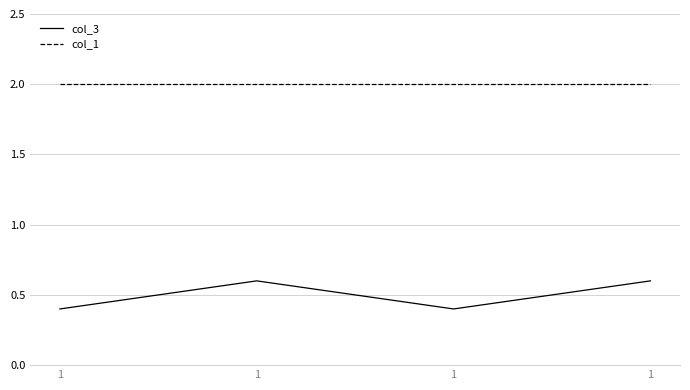

What are all the series names shown in the legend?

col_3, col_1